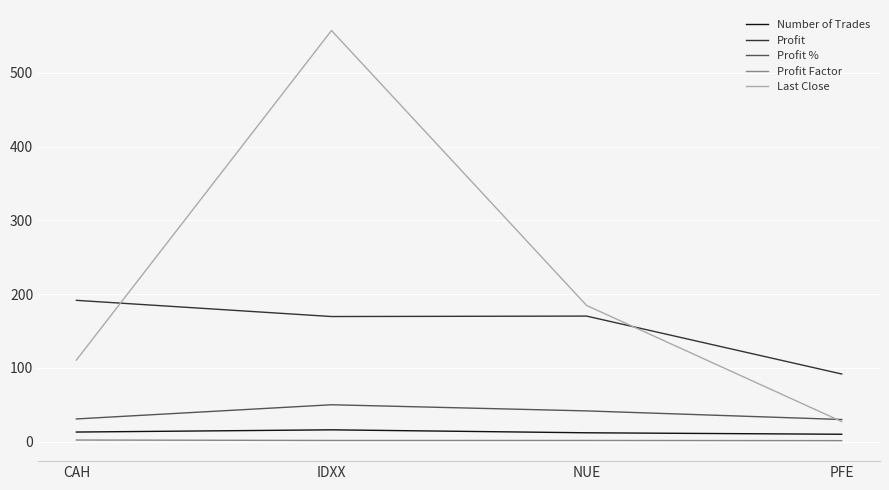

What is the lowest value of the Last Close series?

27.2